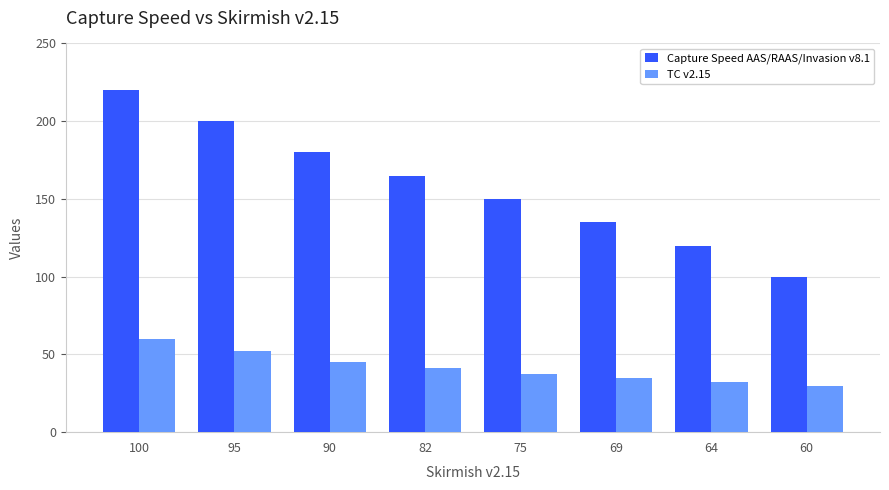

Which series has the largest total across all categories?

Capture Speed AAS/RAAS/Invasion v8.1